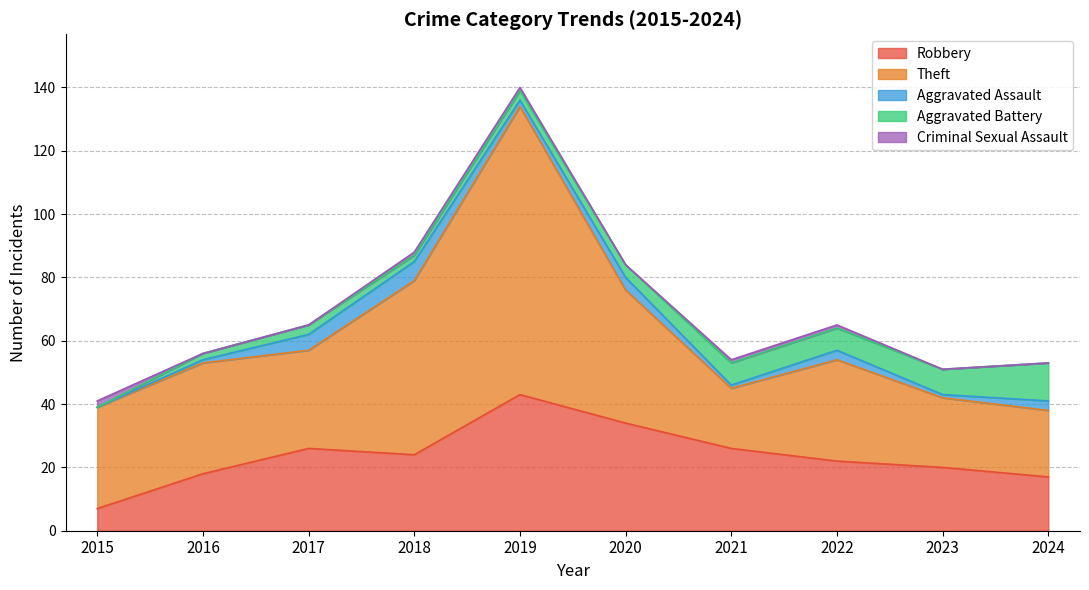

True or false: Criminal Sexual Assault and Theft intersect in this chart.

False